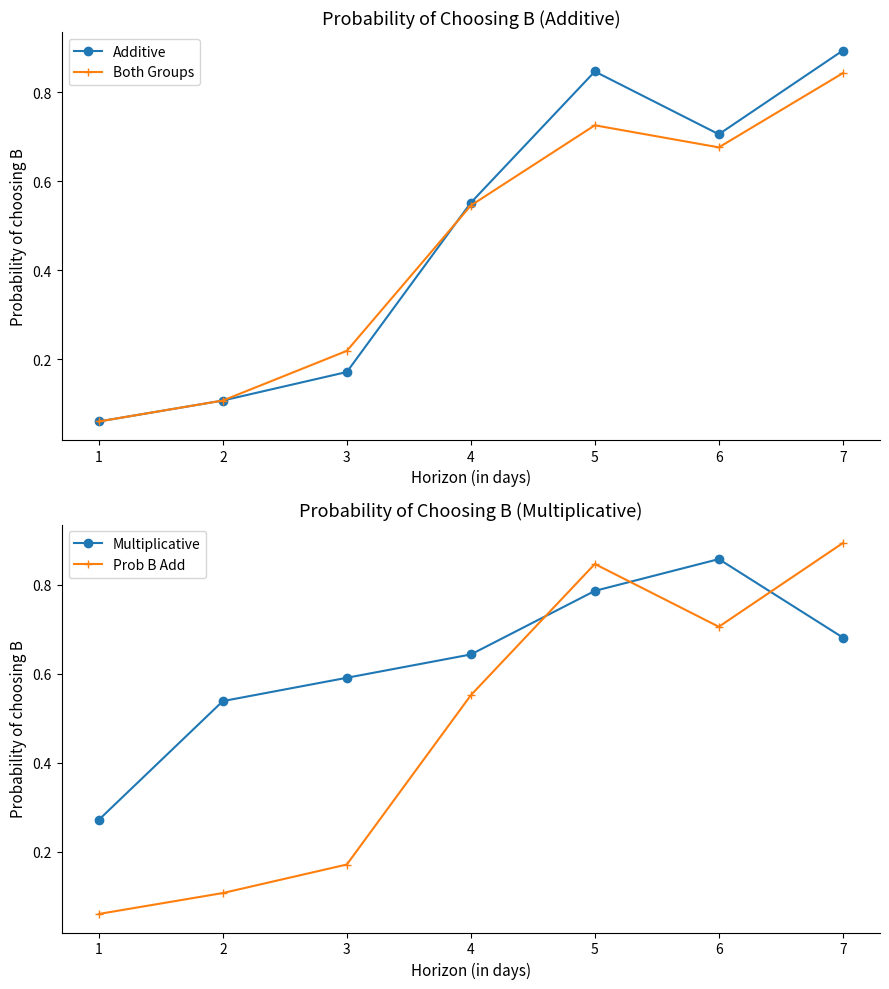

In Additive, how many points are lower than both neighbors (excluding endpoints)?

1